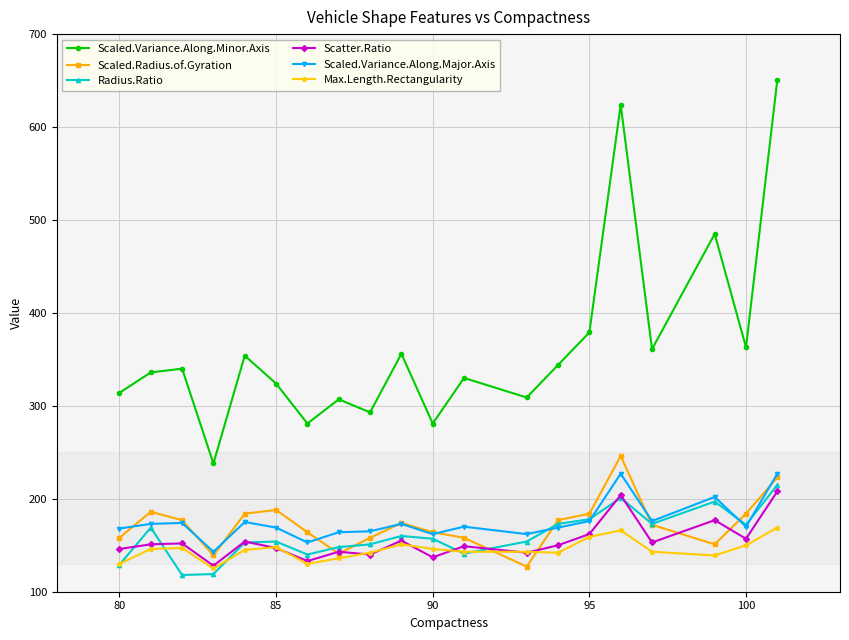

What is the difference between the maximum and minimum values in the Scaled.Radius.of.Gyration series?

119